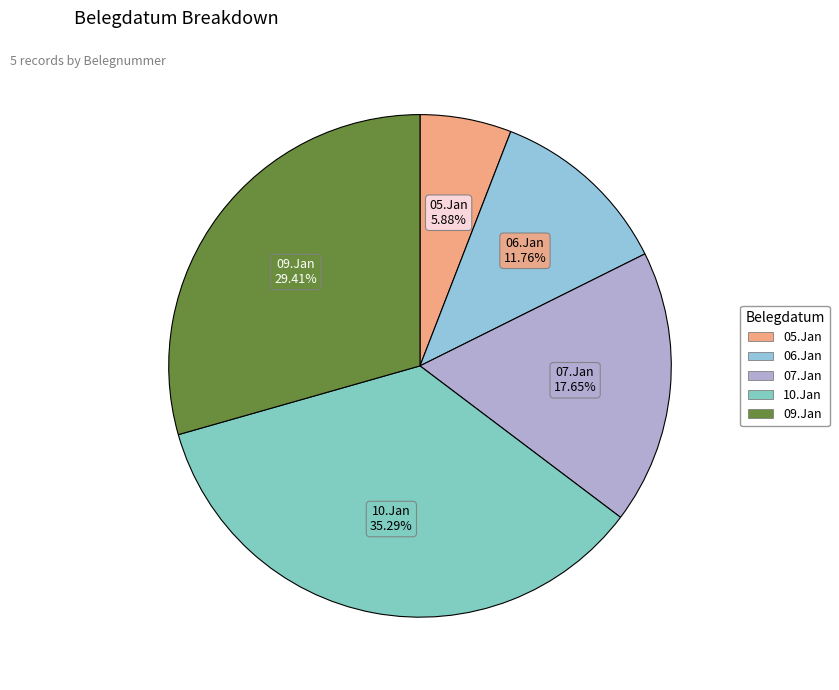

How much of the chart is everything except 10.Jan?

64.7%